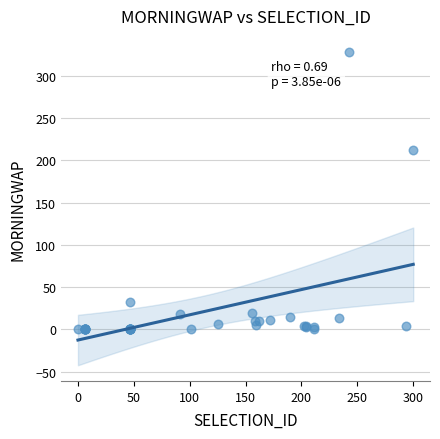

What Y value in the scatter plot is closest to 164?

212.4